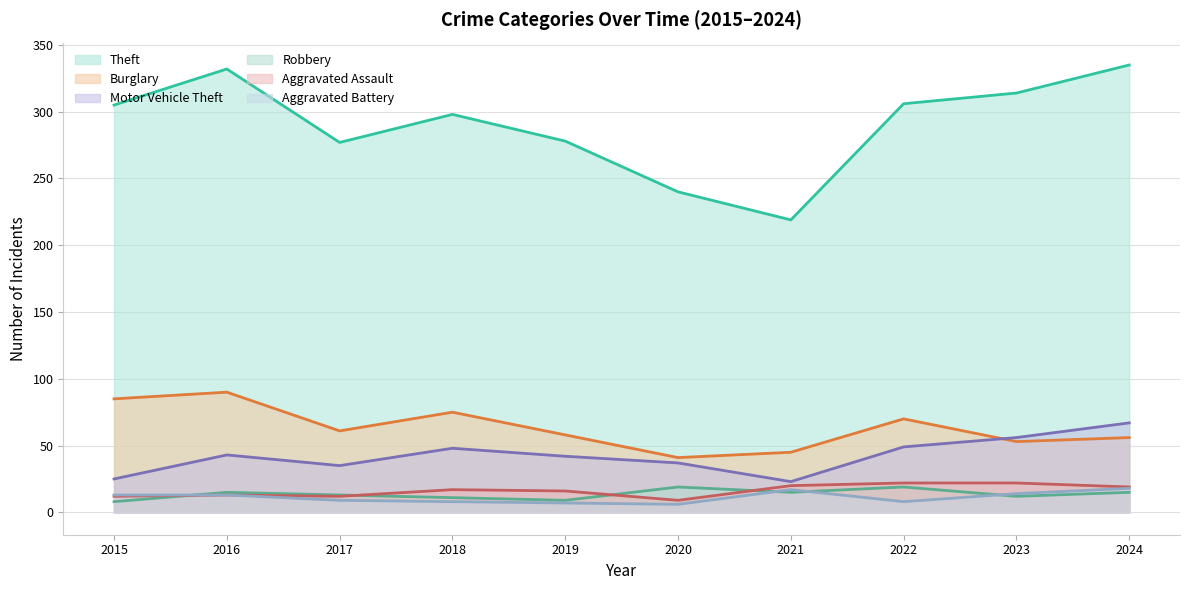

Reading left to right, transcribe all the data shown in this chart.

Theft: 305	332	277	298	278	240	219	306	314	335
Burglary: 85	90	61	75	58	41	45	70	53	56
Motor Vehicle Theft: 25	43	35	48	42	37	23	49	56	67
Robbery: 8	15	13	11	9	19	15	19	12	15
Aggravated Assault: 12	13	12	17	16	9	20	22	22	19
Aggravated Battery: 13	13	9	8	7	6	17	8	14	18